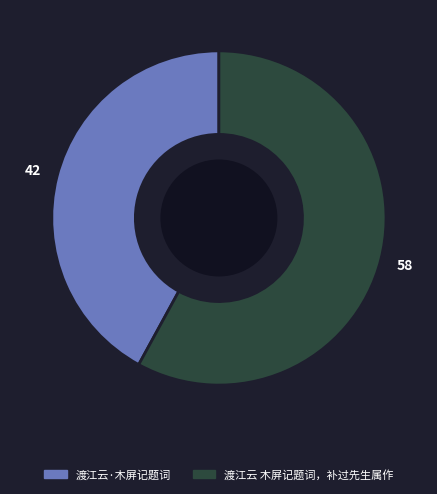

Between 渡江云 木屏记题词，补过先生属作 and 渡江云·木屏记题词, which is larger?

渡江云 木屏记题词，补过先生属作